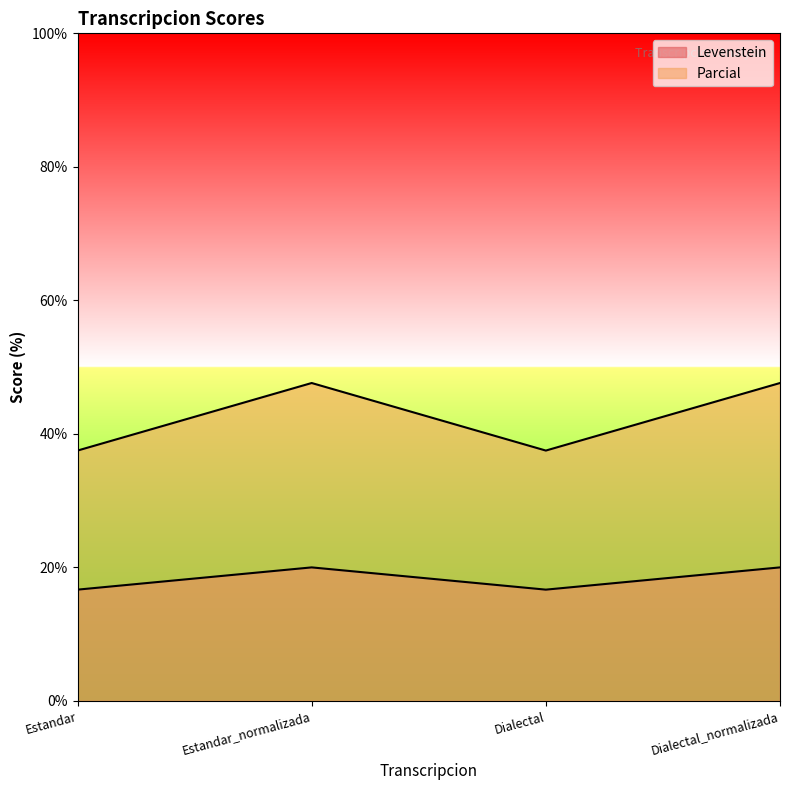

At which label does Parcial first exceed 47?

Estandar_normalizada